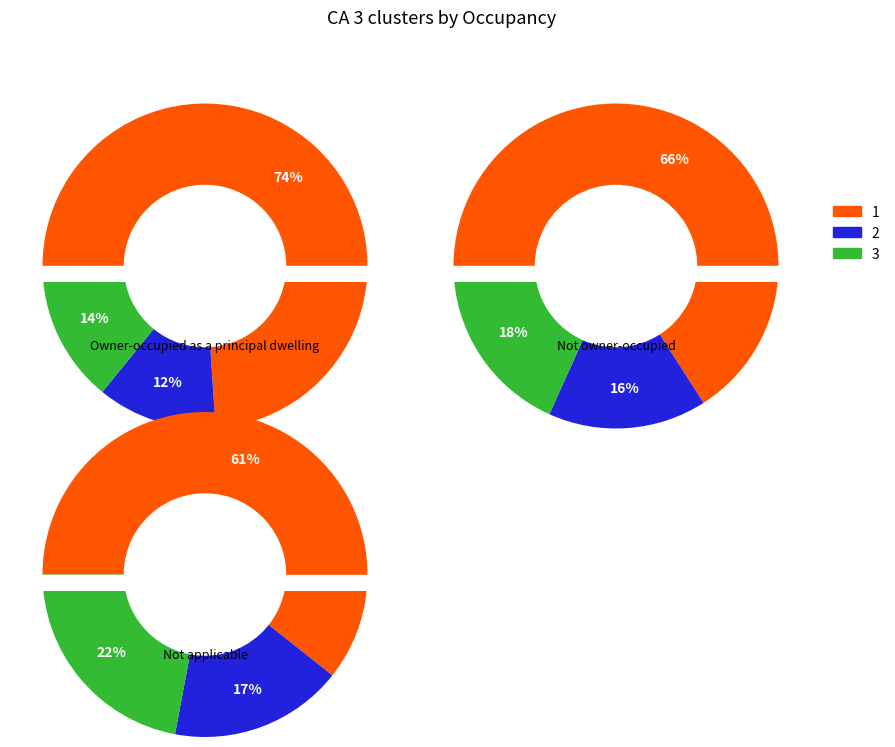

True or false: 2 accounts for 1% of the total.

False